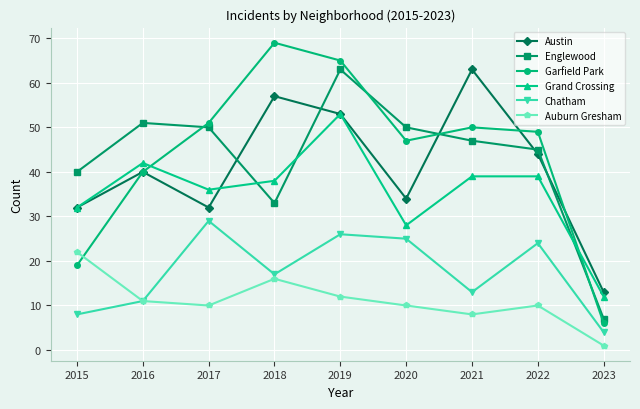

True or false: Auburn Gresham has a value of 7 at 2020.

False